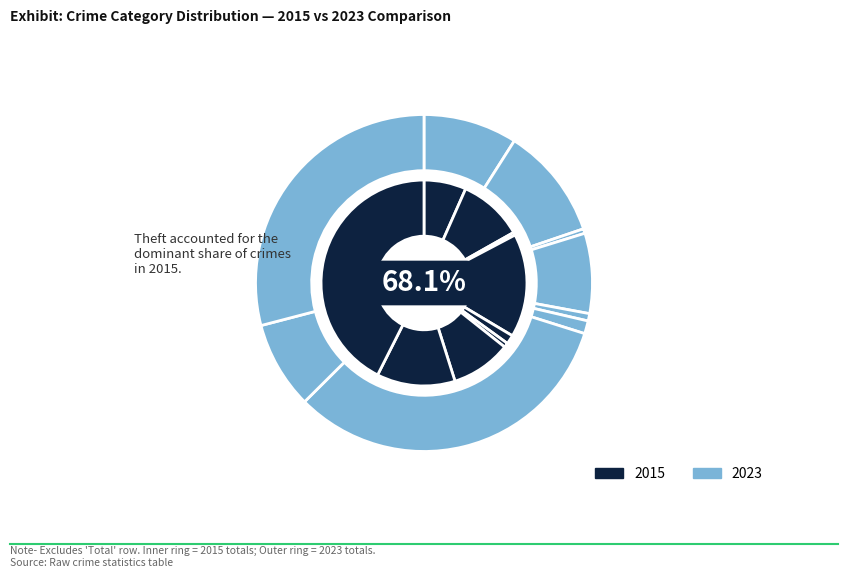

Does Criminal Sexual Assault represent more than half of the total?

No